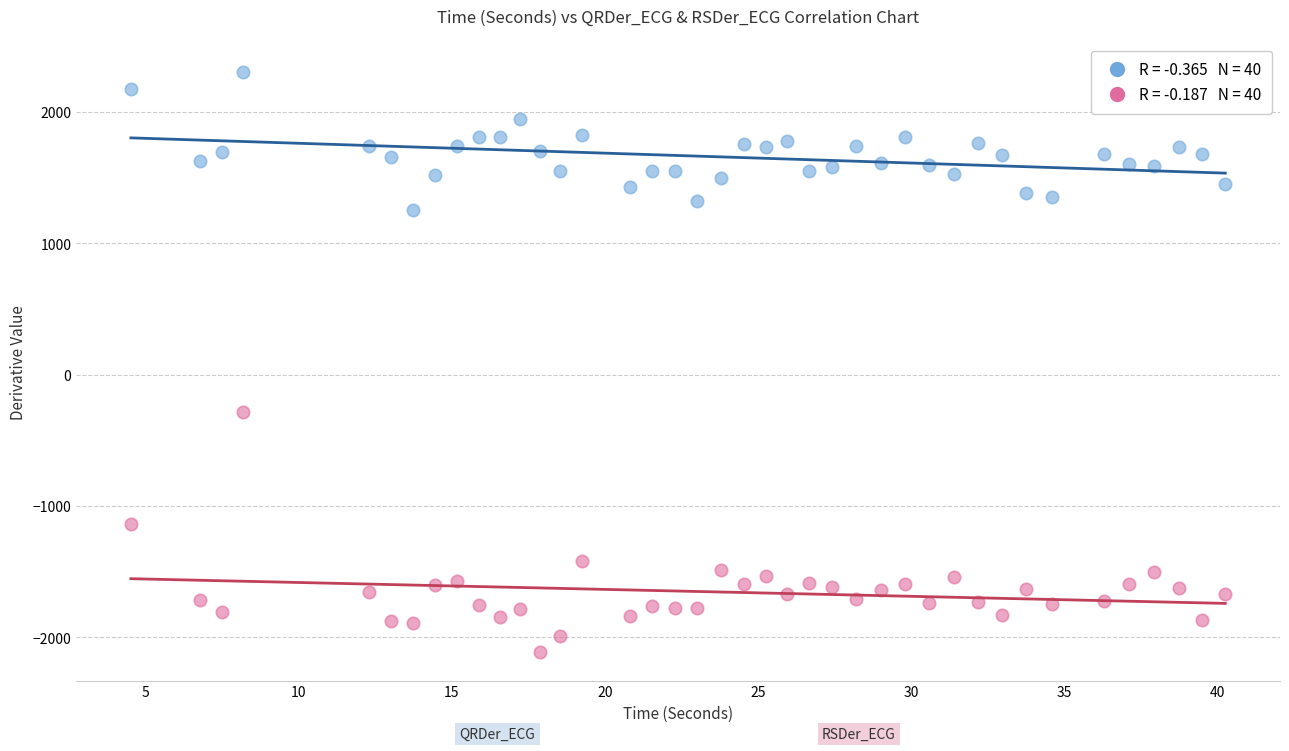

Across all series, what Y value is closest to 97?

-282.0